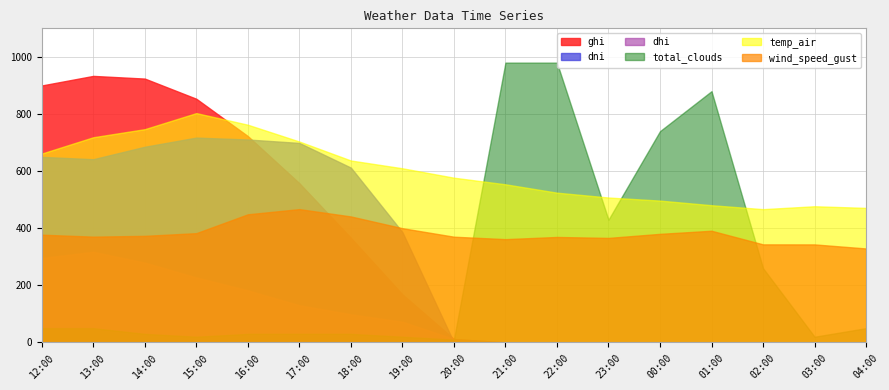

What is the label of the 3rd point from the right?

02:00